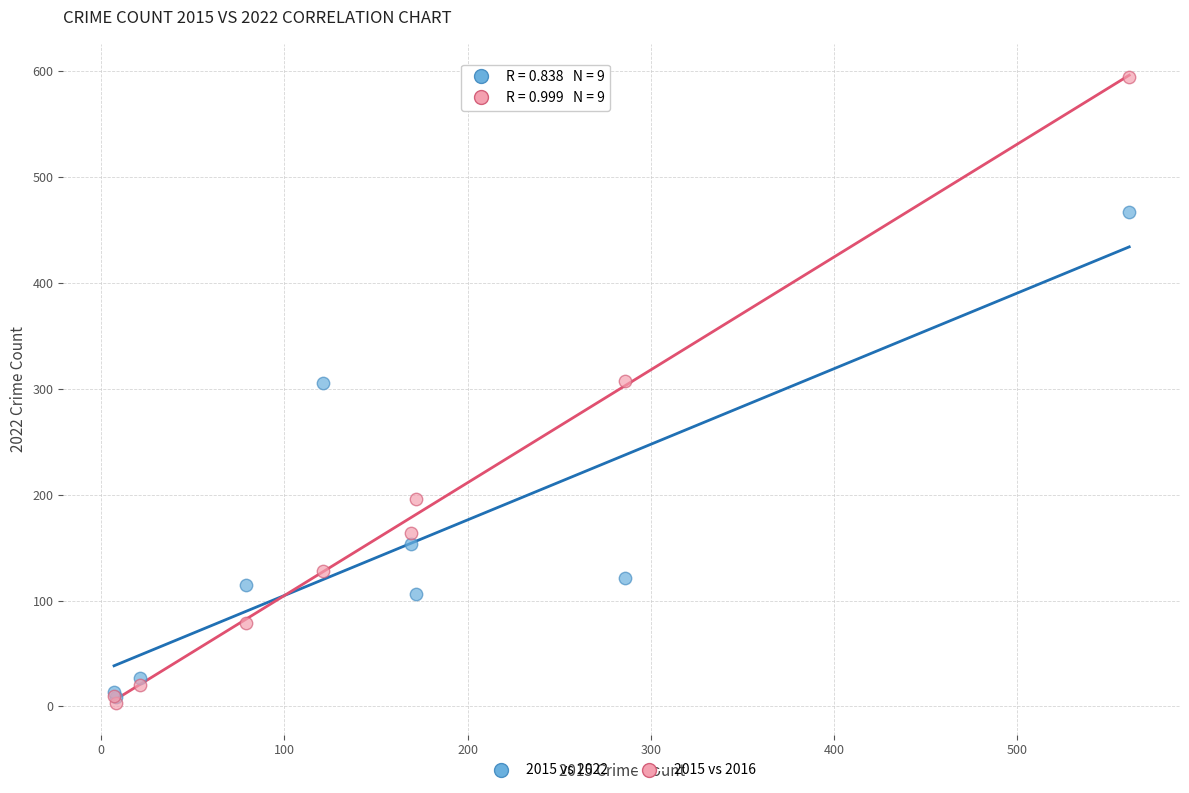

In the 2015 vs 2022 series, what Y value is closest to 238?

305